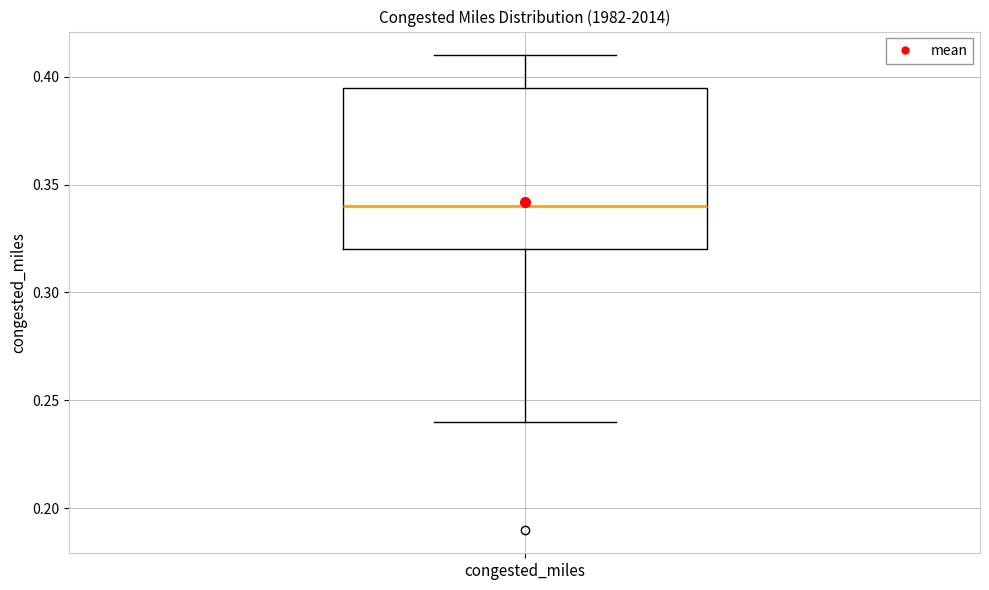

Where does the median line of the box for congested_miles sit on the y-axis? The values are not printed on the chart, so give them approximately, as read against the axis.

0.340